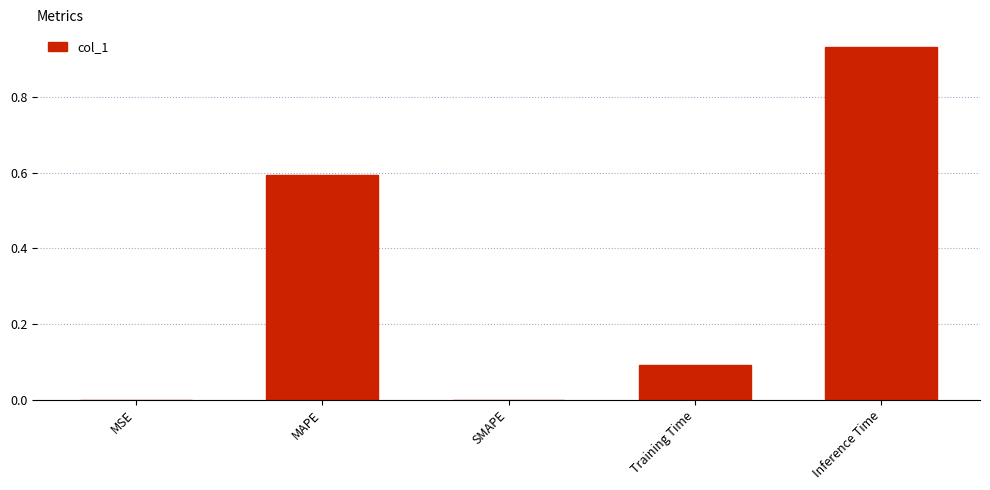

What is the sum of all values?

1.6